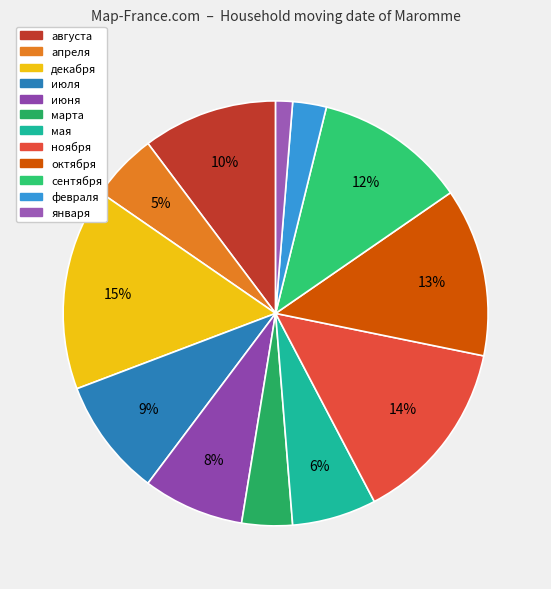

Rank the categories by value from highest to lowest.

декабря, ноября, октября, сентября, августа, июля, июня, мая, апреля, марта, февраля, января